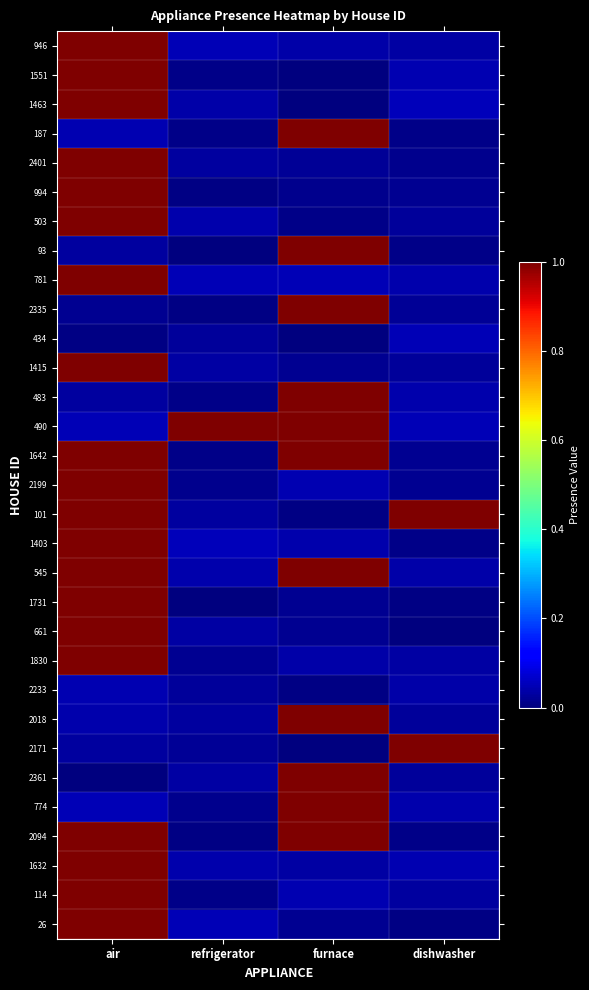

What is the total value across all series at dishwasher?

2.8